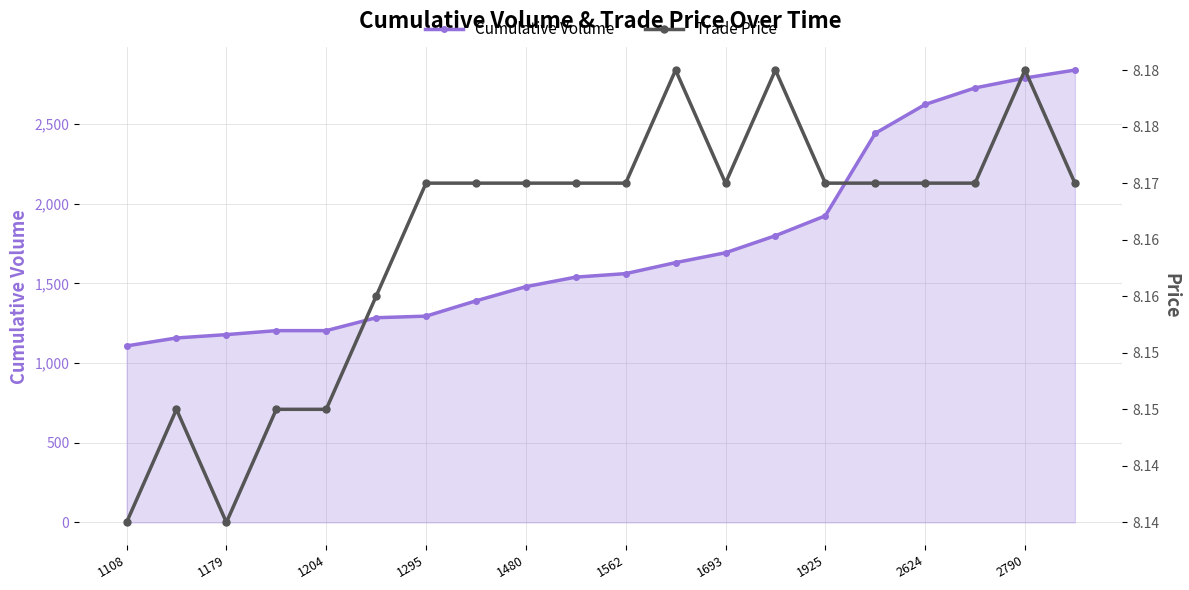

Rank the series by their maximum value, from highest to lowest.

Cumulative Volume, Trade Price